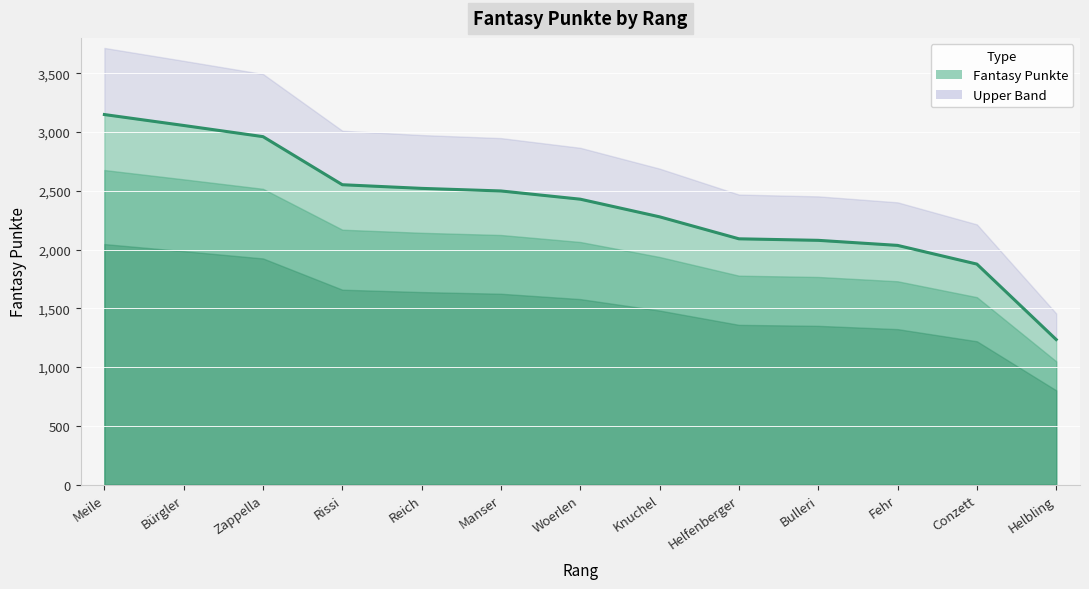

How many lines are shown in the chart?

1